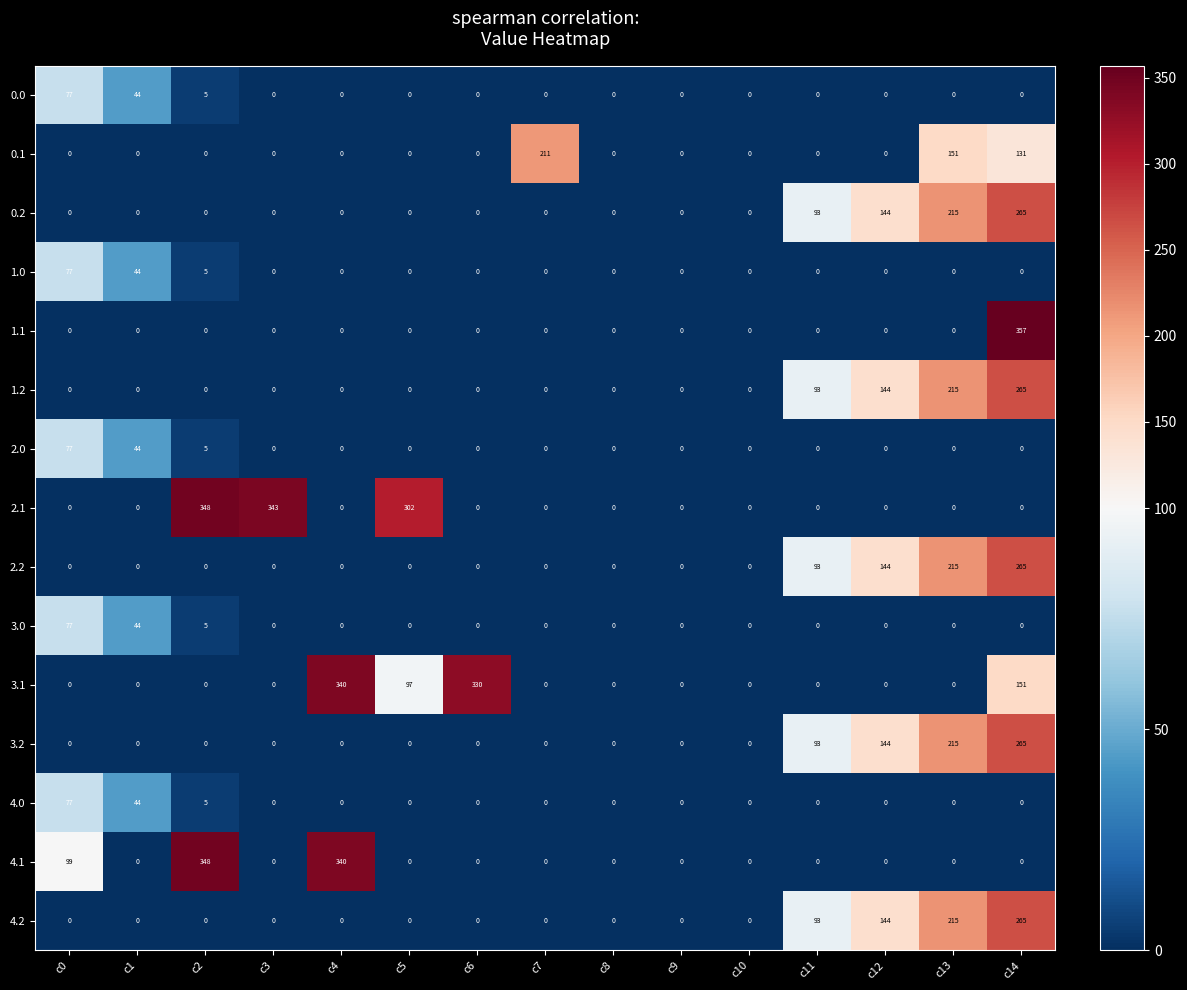

What is the maximum value for 1.2?

265